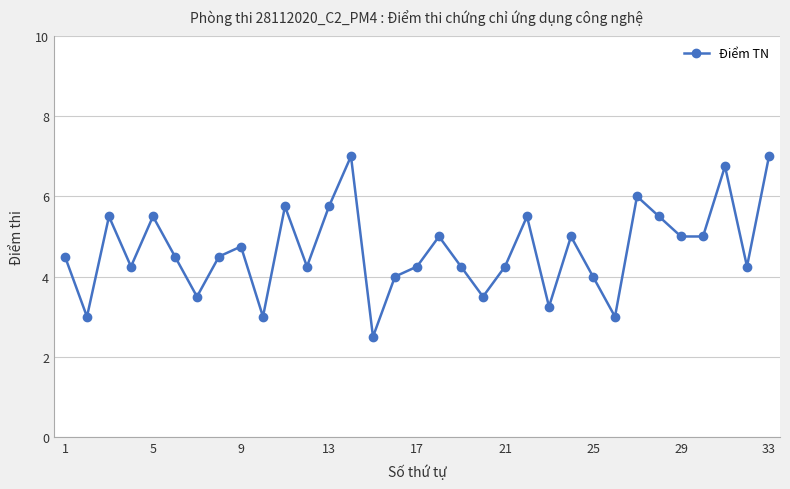

What is the difference between the second highest and minimum values?

4.5